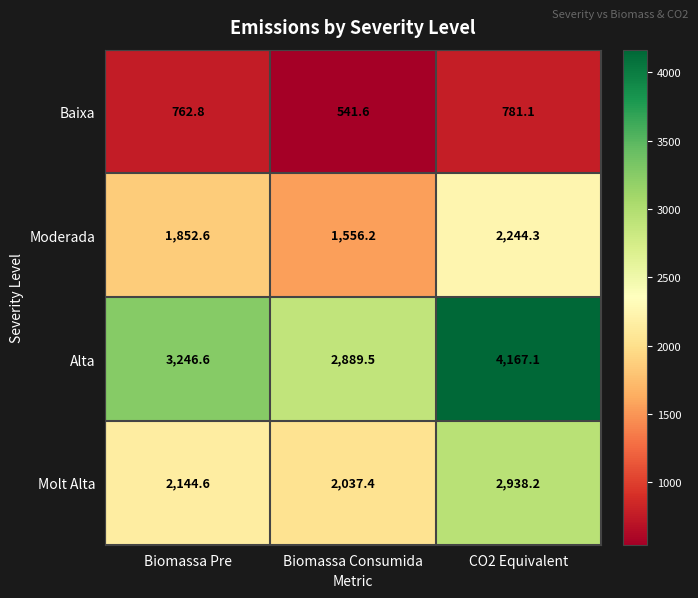

Which series has the largest range (max minus min)?

Alta